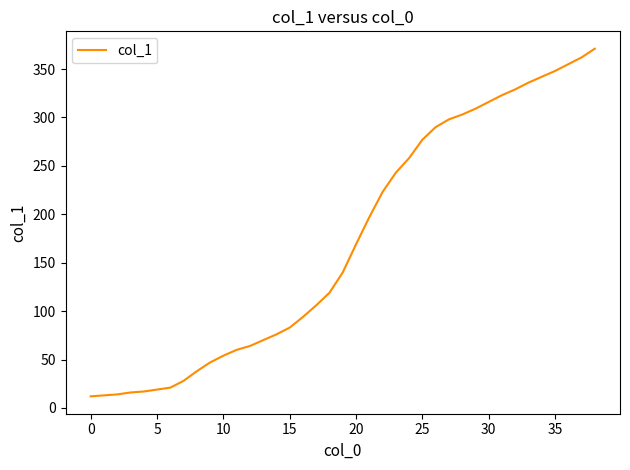

What is the maximum value shown in the chart?

371